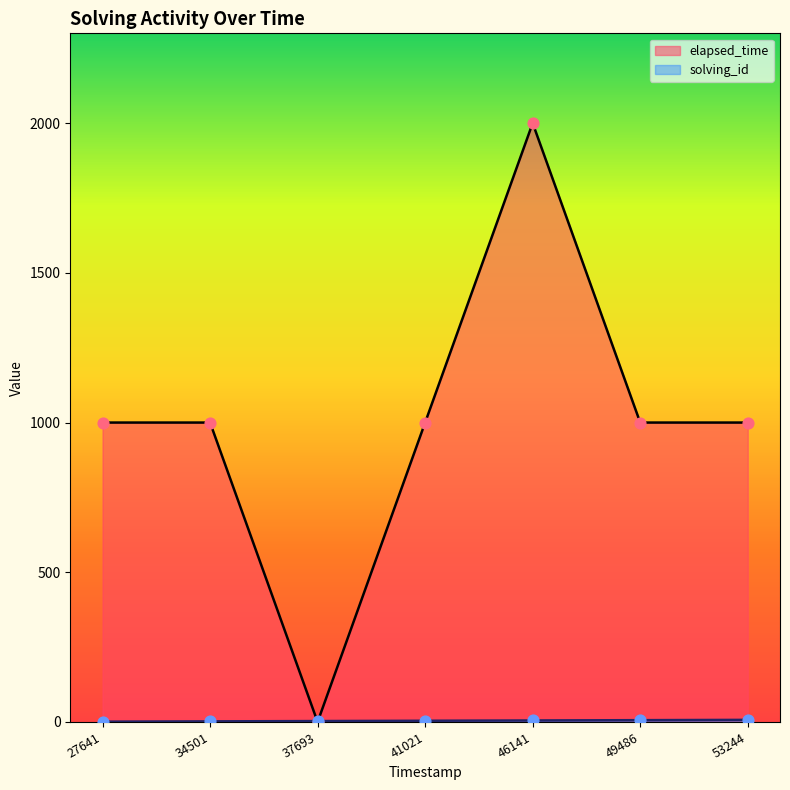

Which series has the widest spread of Y values?

elapsed_time